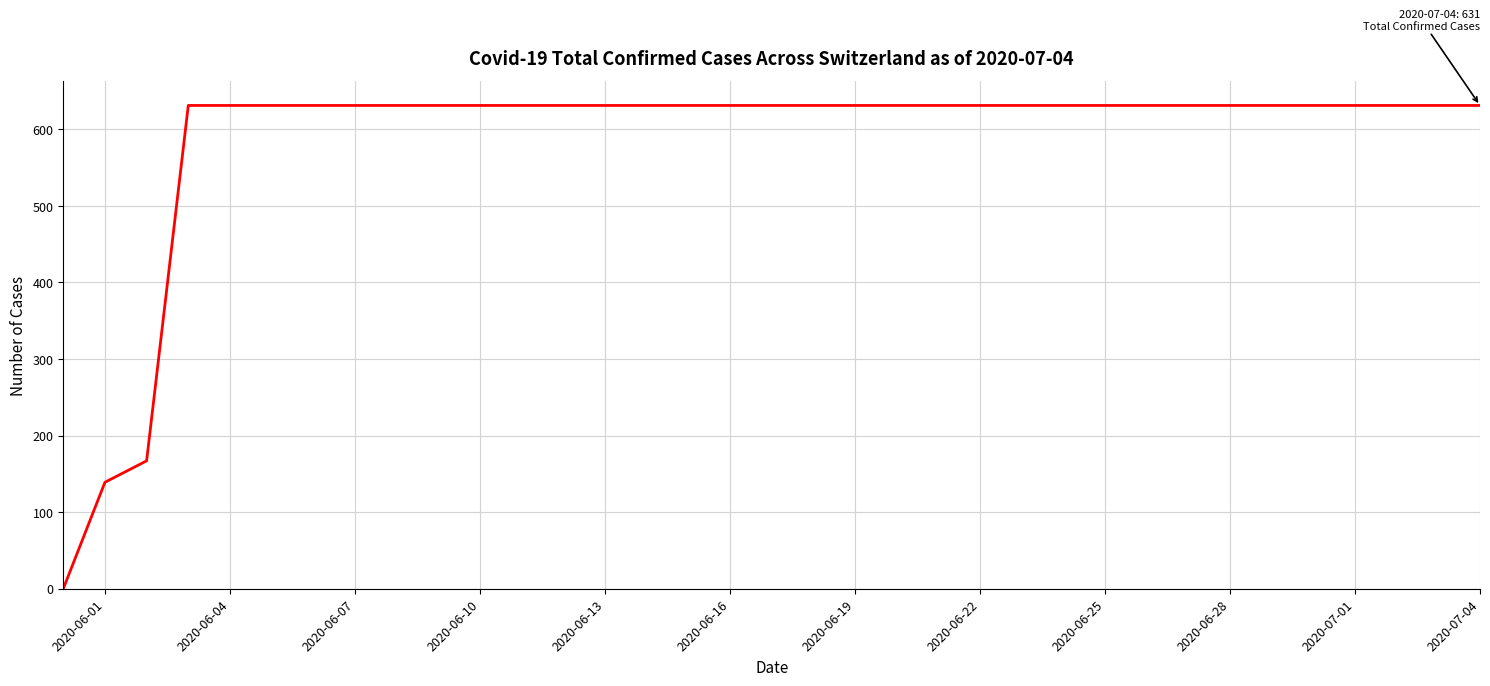

How many values are above zero?

34